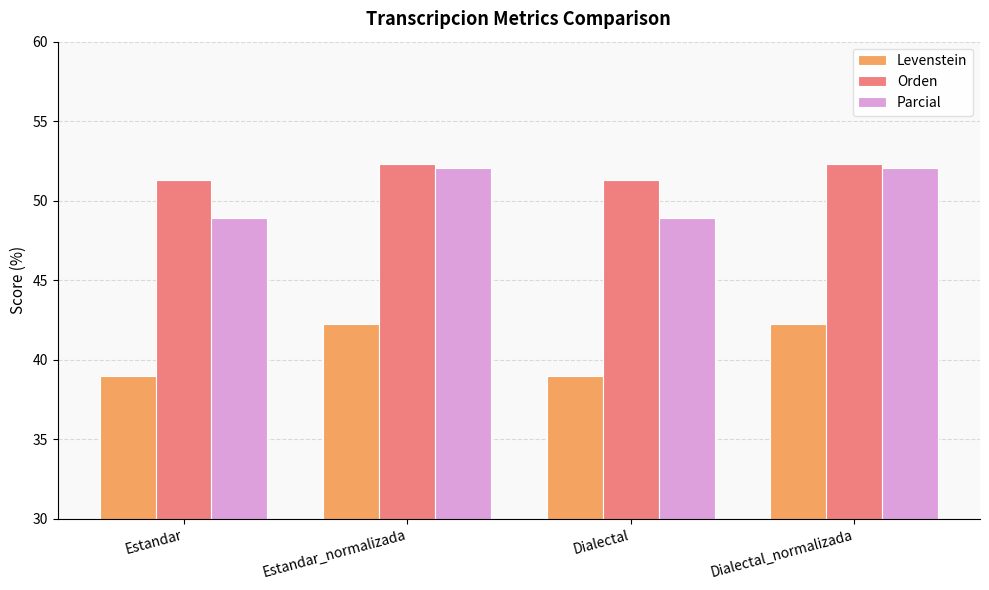

What is the total value across all series at Estandar_normalizada?

146.6